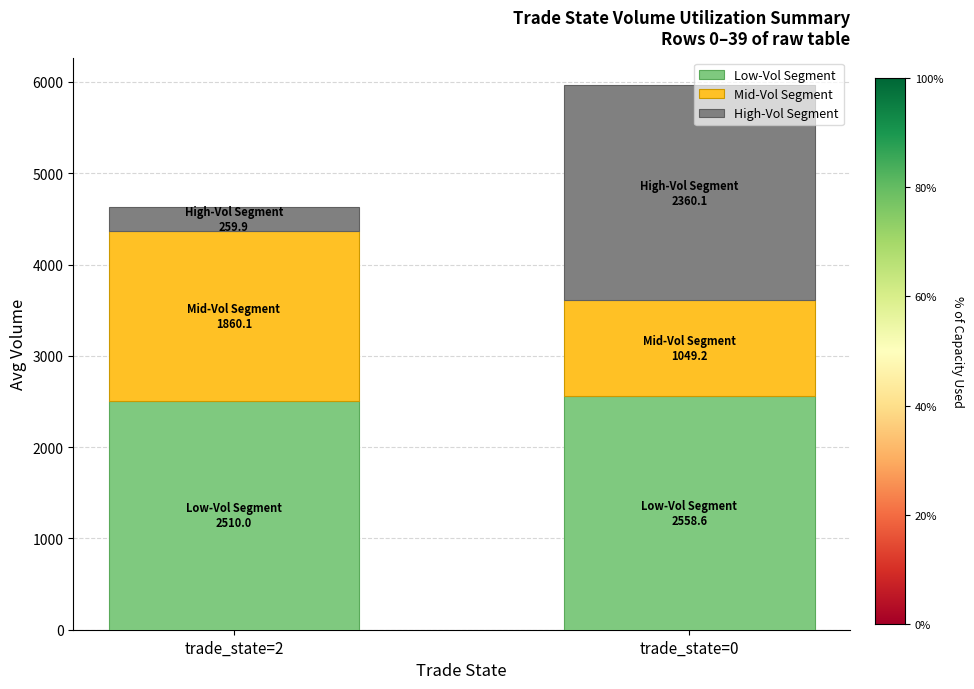

The value of Low-Vol Segment at trade_state=0 is 2558.6. True or false?

True